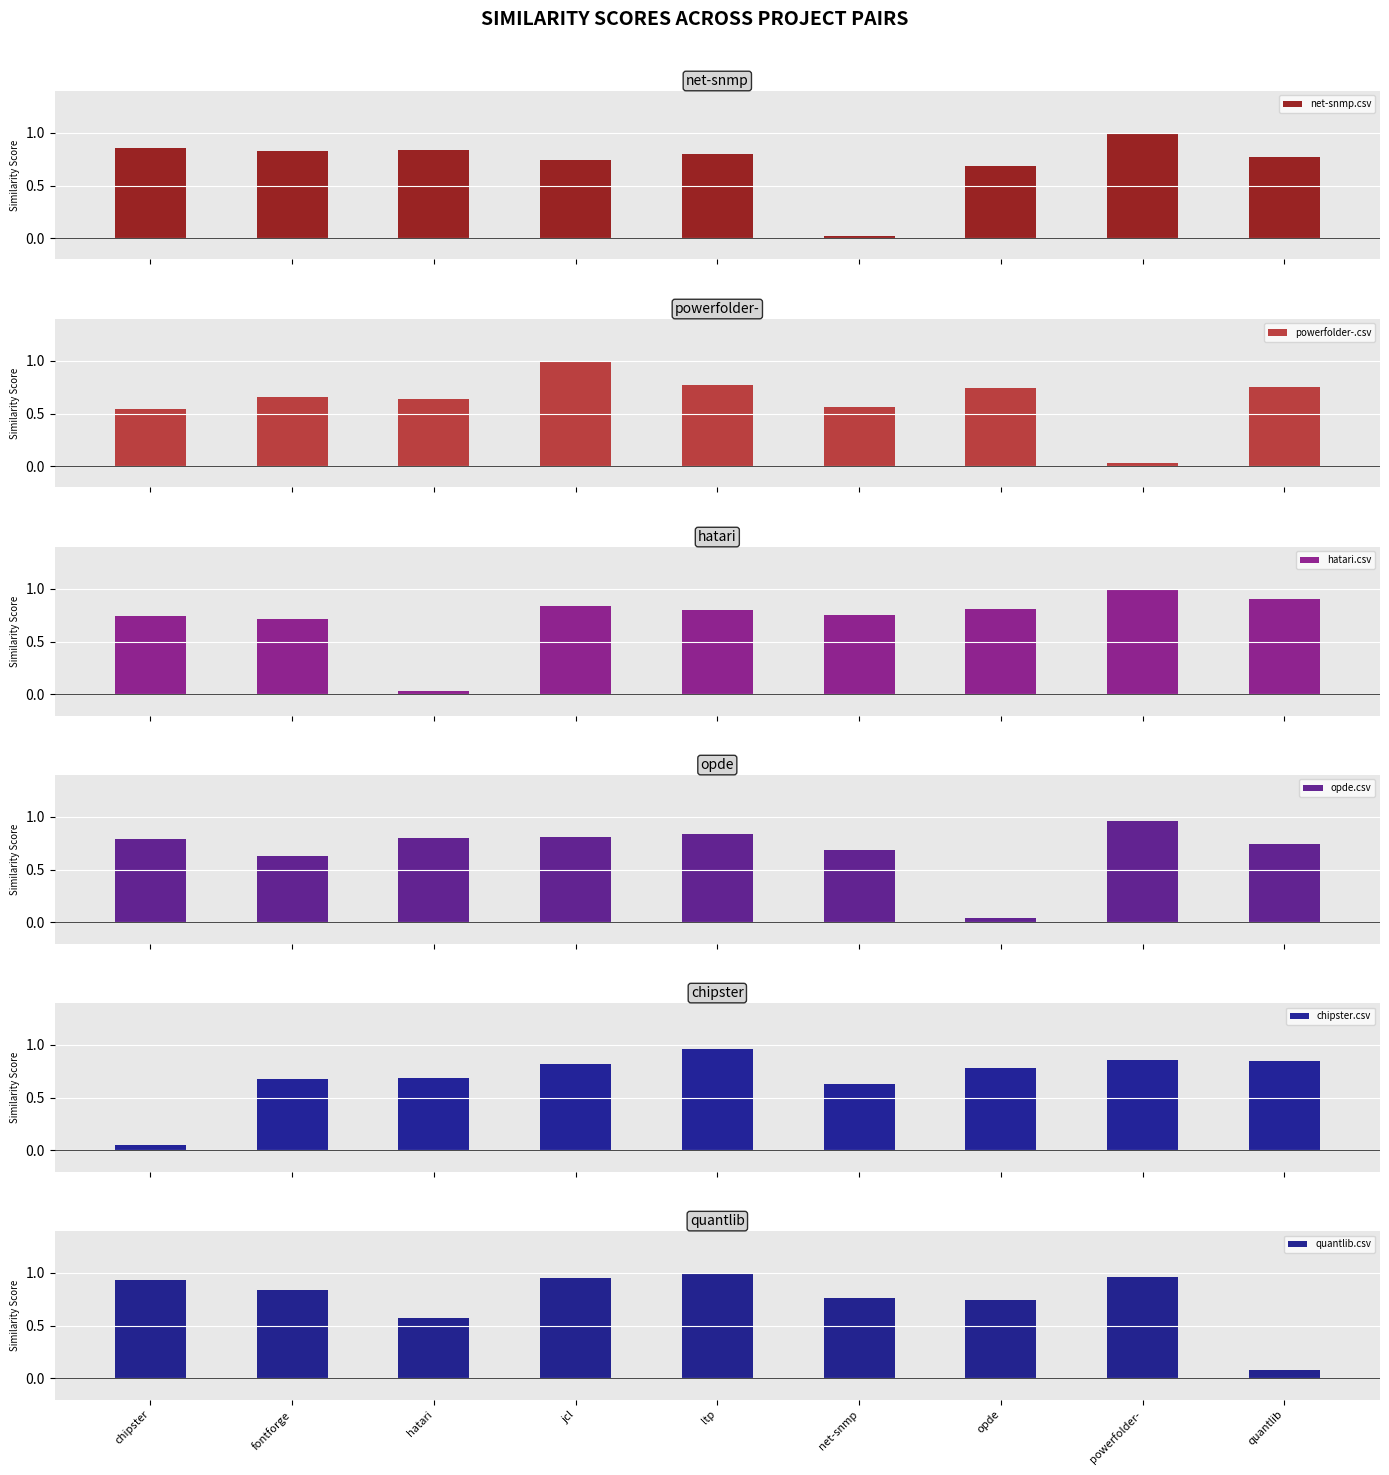

What is the difference between the net-snmp.csv values at fontforge and opde?

0.1